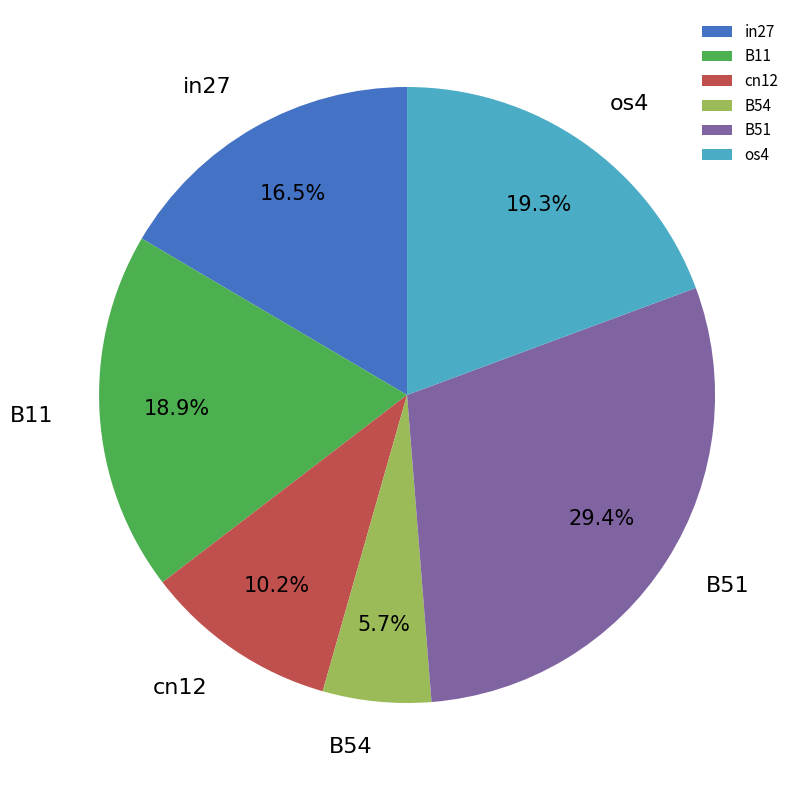

How many segments does this pie chart have?

6